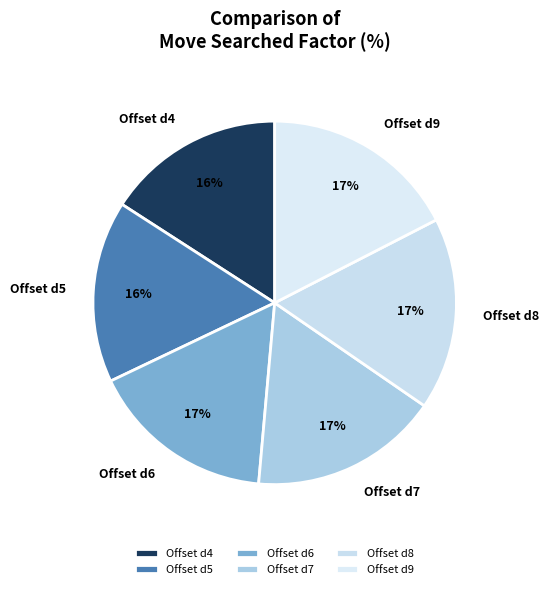

To the nearest percent, what is the combined percentage of Offset d5 and Offset d4?

32%